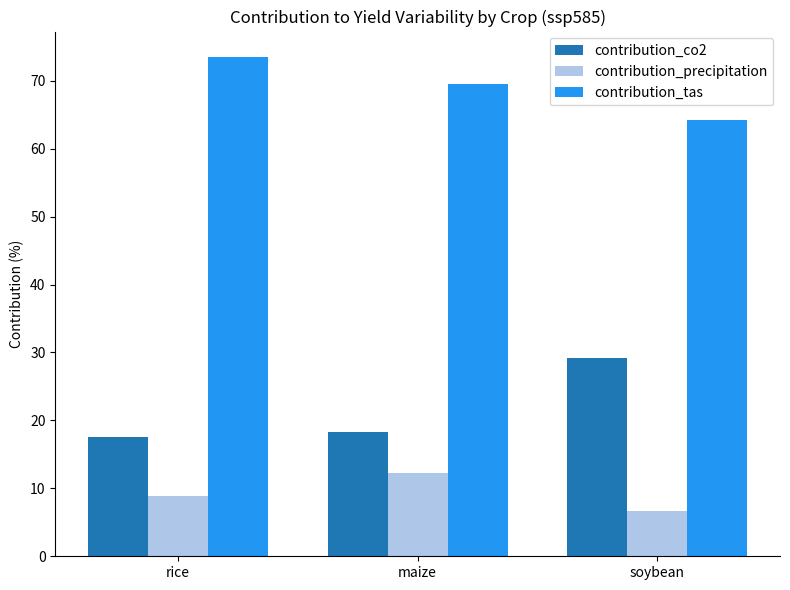

At how many categories does at least one series exceed 63?

3